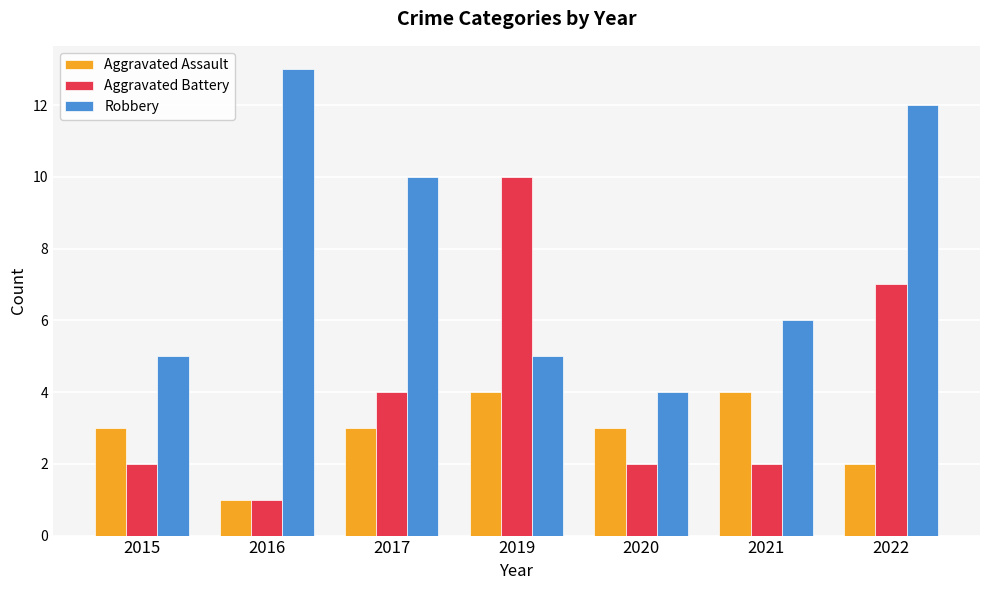

Where does the Robbery series first go above 6?

2016